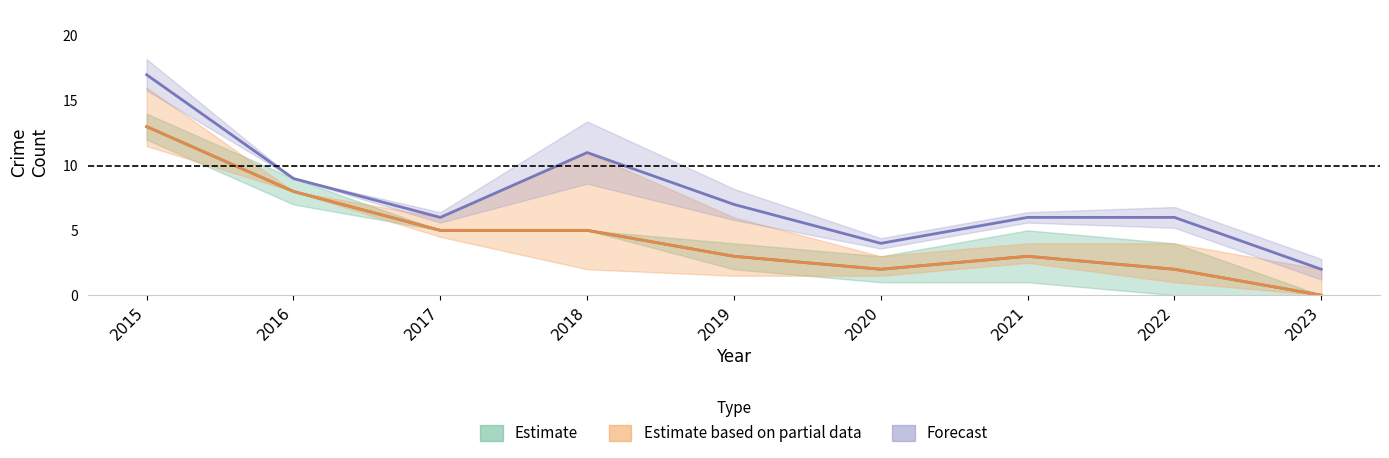

Is this an area chart (filled region under the line)?

No